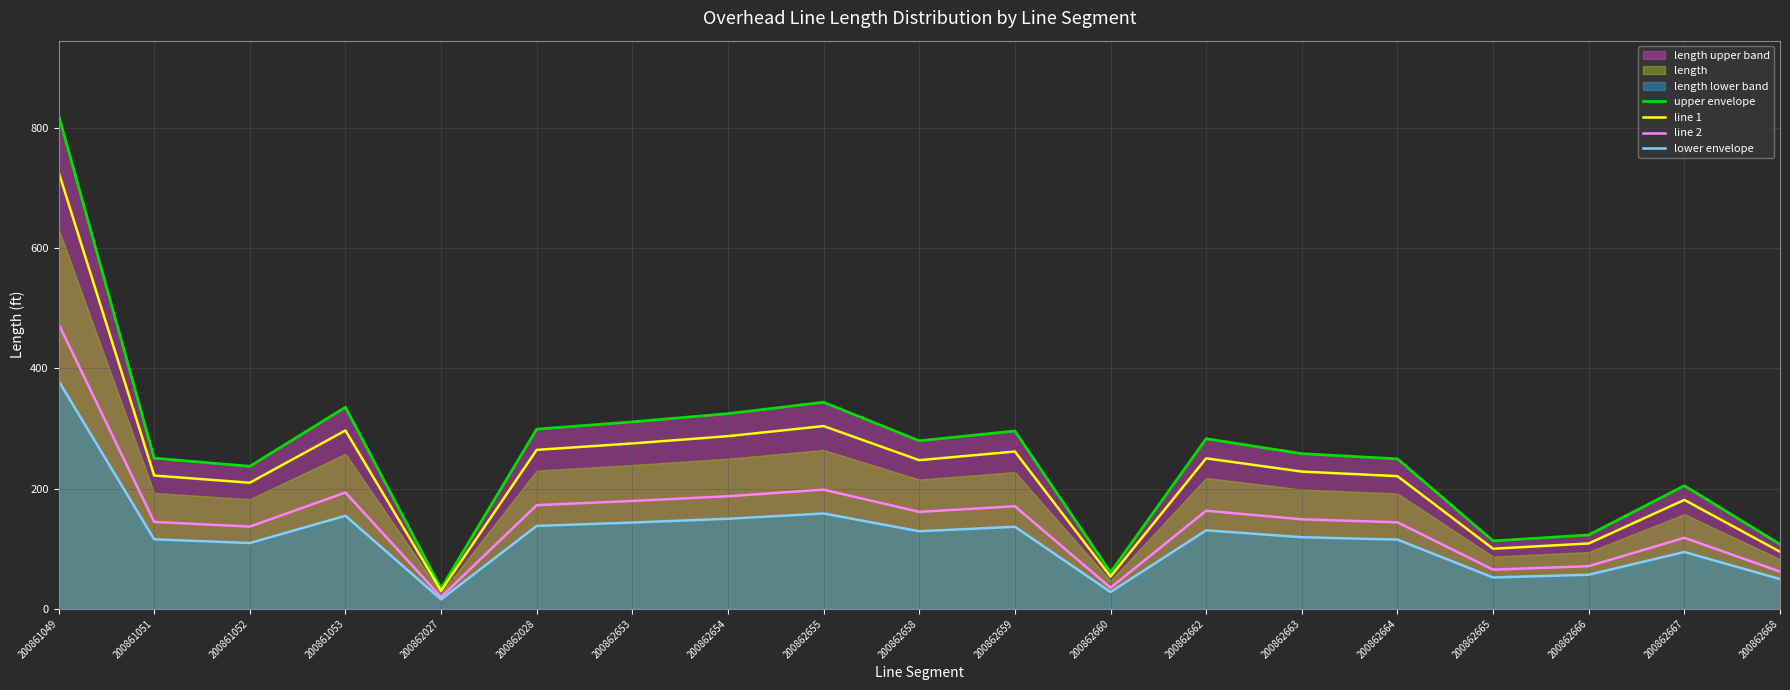

Between 200862668 and 200862658, which is larger?

200862658